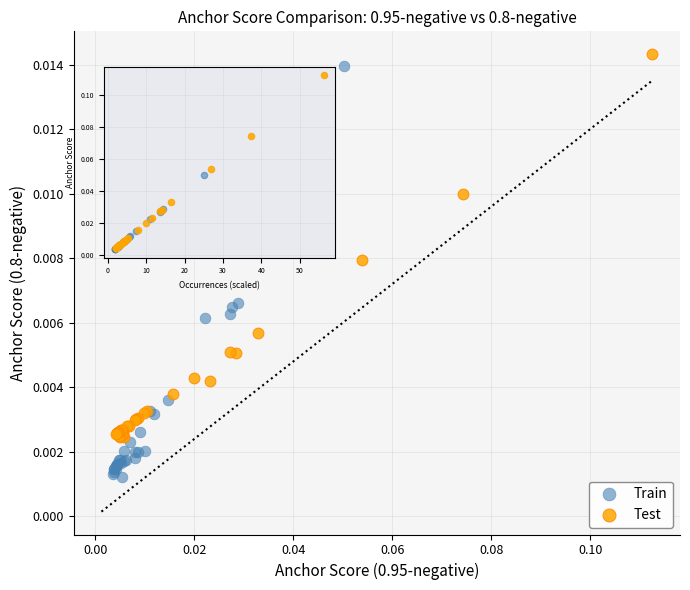

What are all the series names shown in the legend?

Train, Test